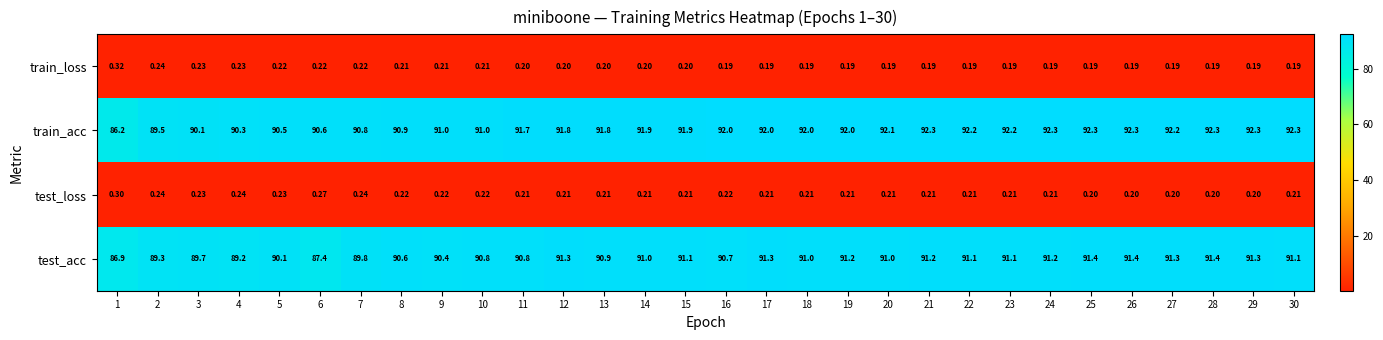

At how many categories does at least one series exceed 24?

30